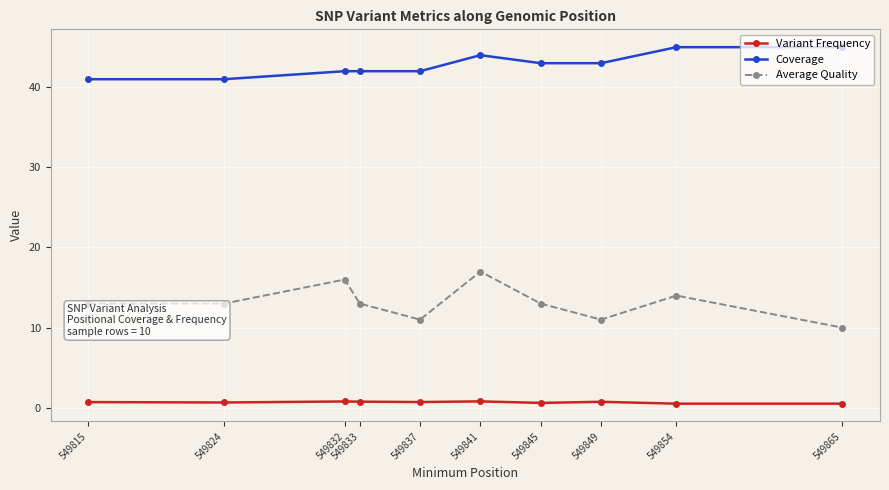

Where is the first local maximum for Average Quality?

549832